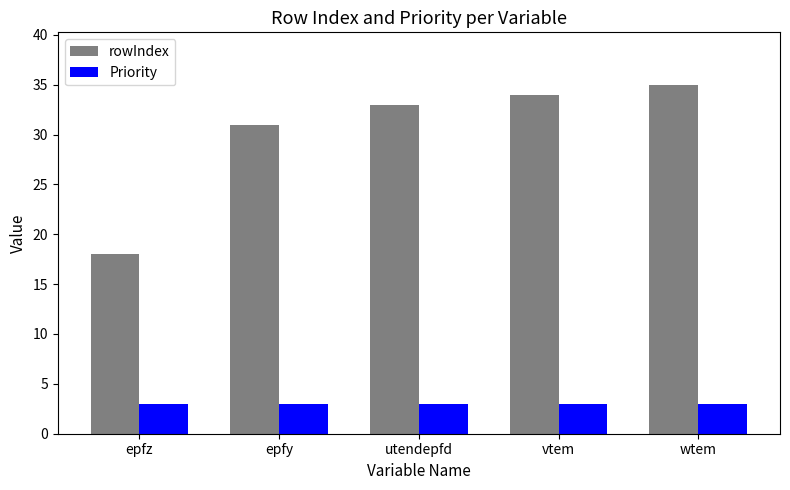

The value of rowIndex at utendepfd is 55. True or false?

False